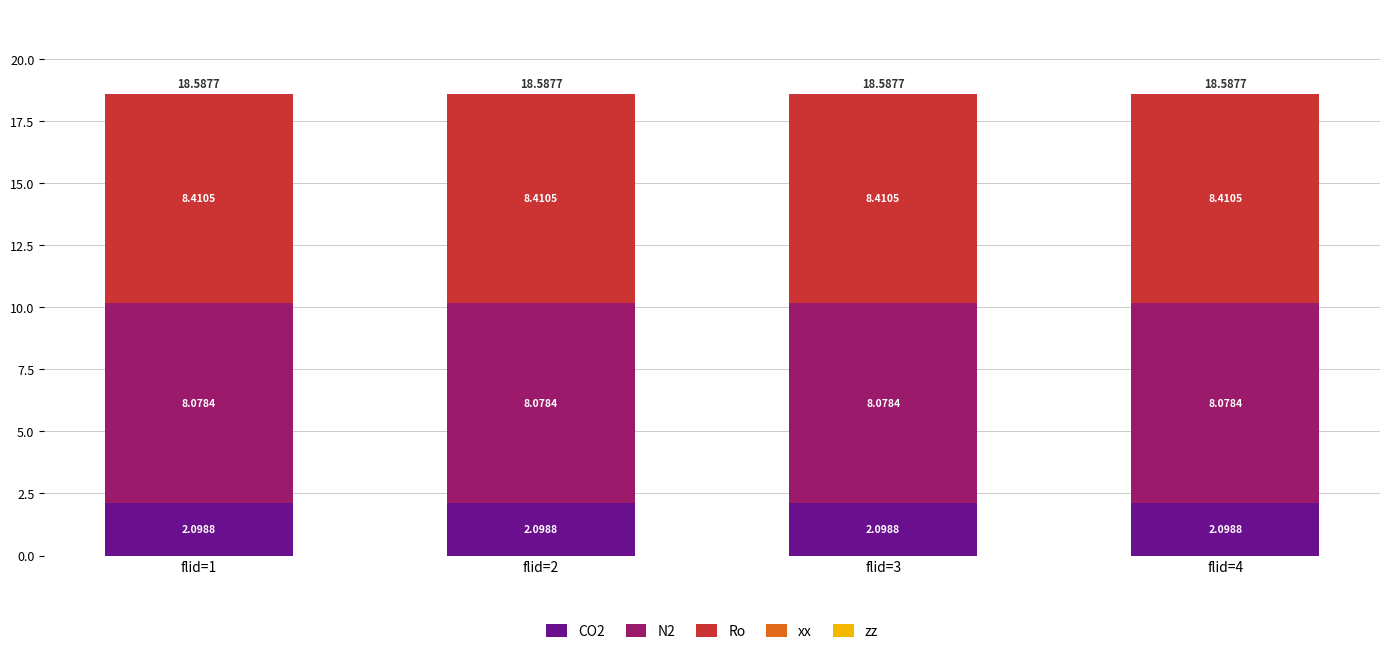

What is the sum of all CO2 values?

8.4